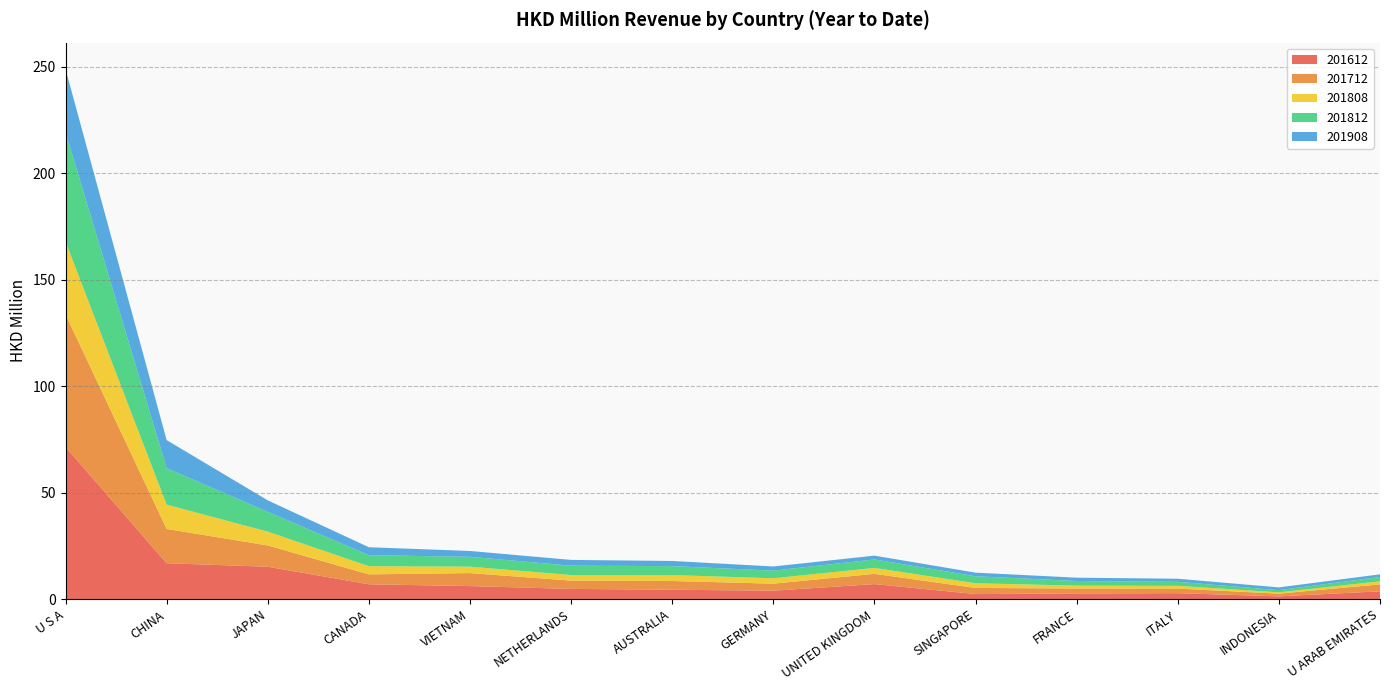

Reading right to left, extract all data points from this chart.

201612: 3.7	1.3	2.8	2.7	2.4	7.1	4.0	4.4	4.8	6.2	7.0	15.2	16.9	71.5
201712: 3.3	1.3	2.1	2.3	2.9	4.8	3.3	4.1	3.9	6.1	4.6	10.0	16.1	62.2
201808: 1.4	0.6	1.3	1.4	2.2	2.8	2.5	2.8	2.6	3.0	3.8	6.5	11.4	34.2
201812: 2.1	1.0	1.9	2.2	3.3	4.0	3.6	4.2	4.4	4.6	5.2	9.3	17.1	51.3
201908: 1.2	1.3	1.4	1.6	1.7	1.8	1.9	2.4	2.7	2.7	3.7	5.4	13.2	29.7